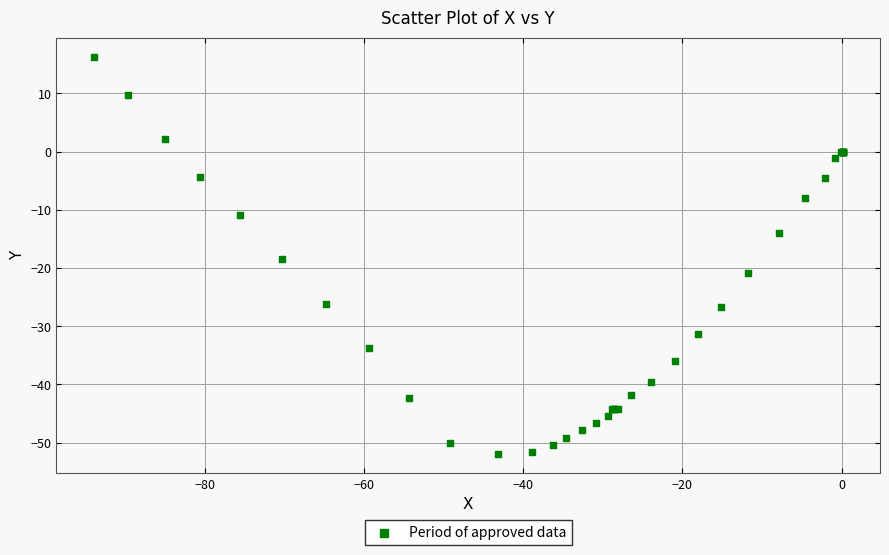

What Y value in the scatter plot is closest to -17?

-18.5